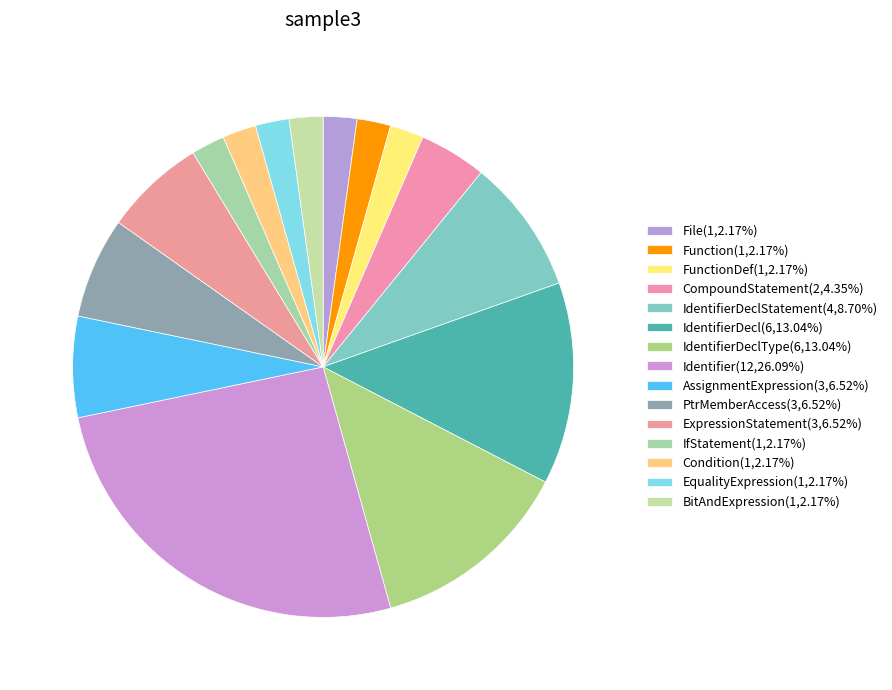

How many segments does this pie chart have?

15